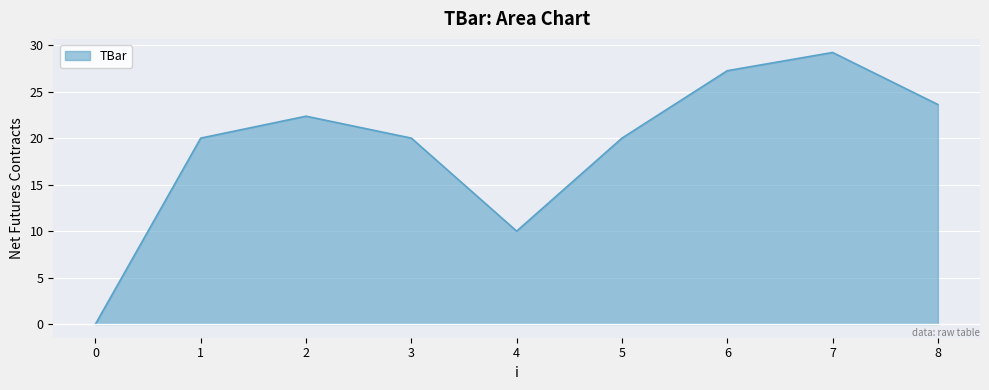

The chart shows a value of 20.0 at 1. True or false?

True